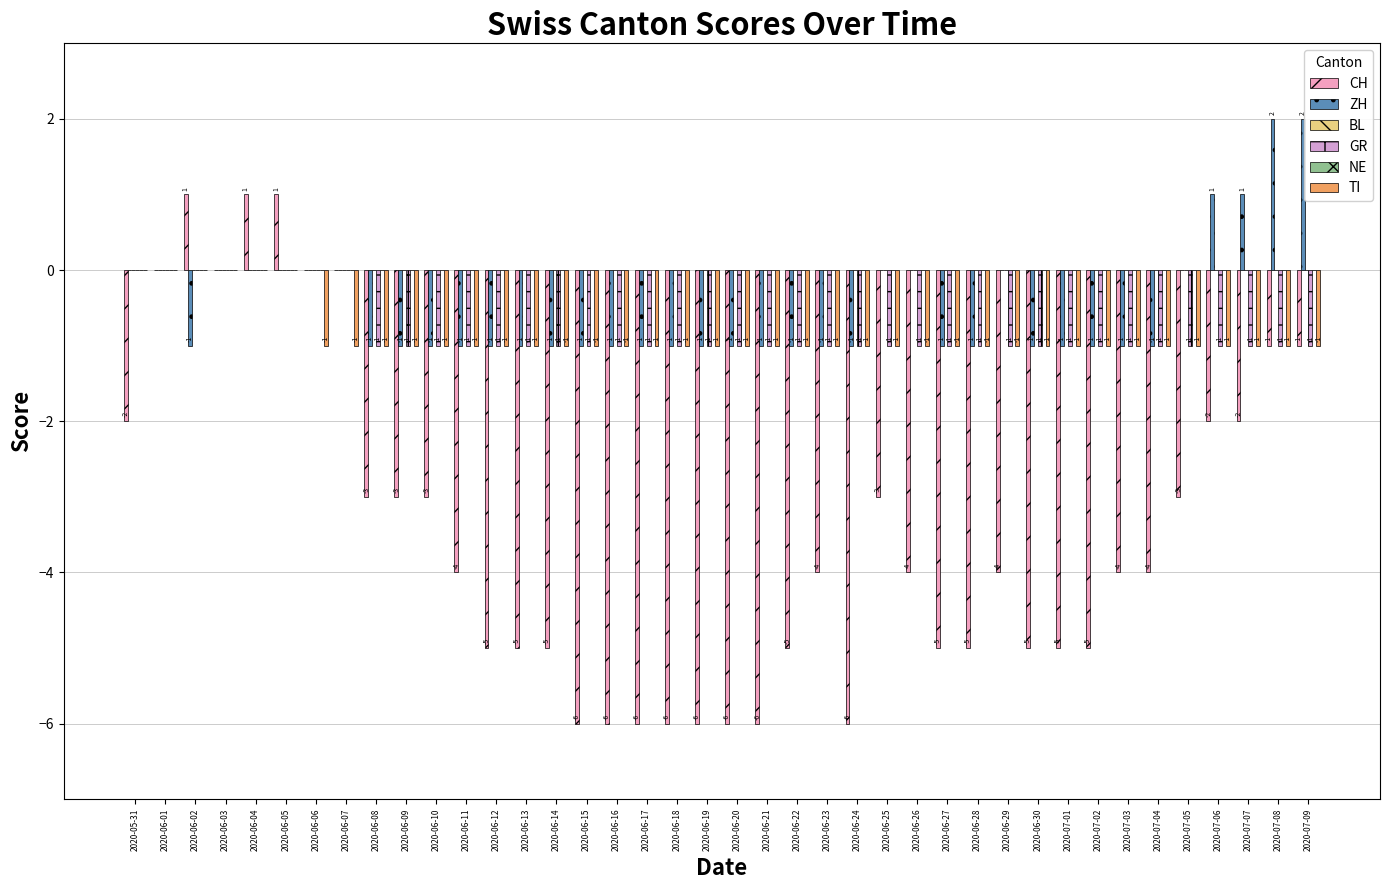

What is the difference between the maximum and second lowest values in the CH series?

7